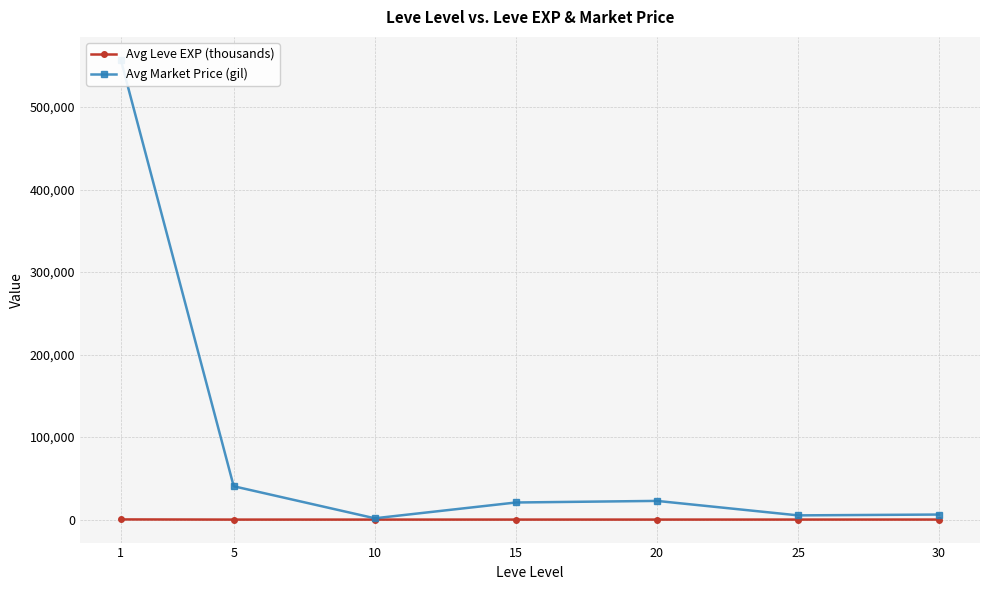

At 5, list the series in order from smallest to largest.

Avg Leve EXP (thousands), Avg Market Price (gil)